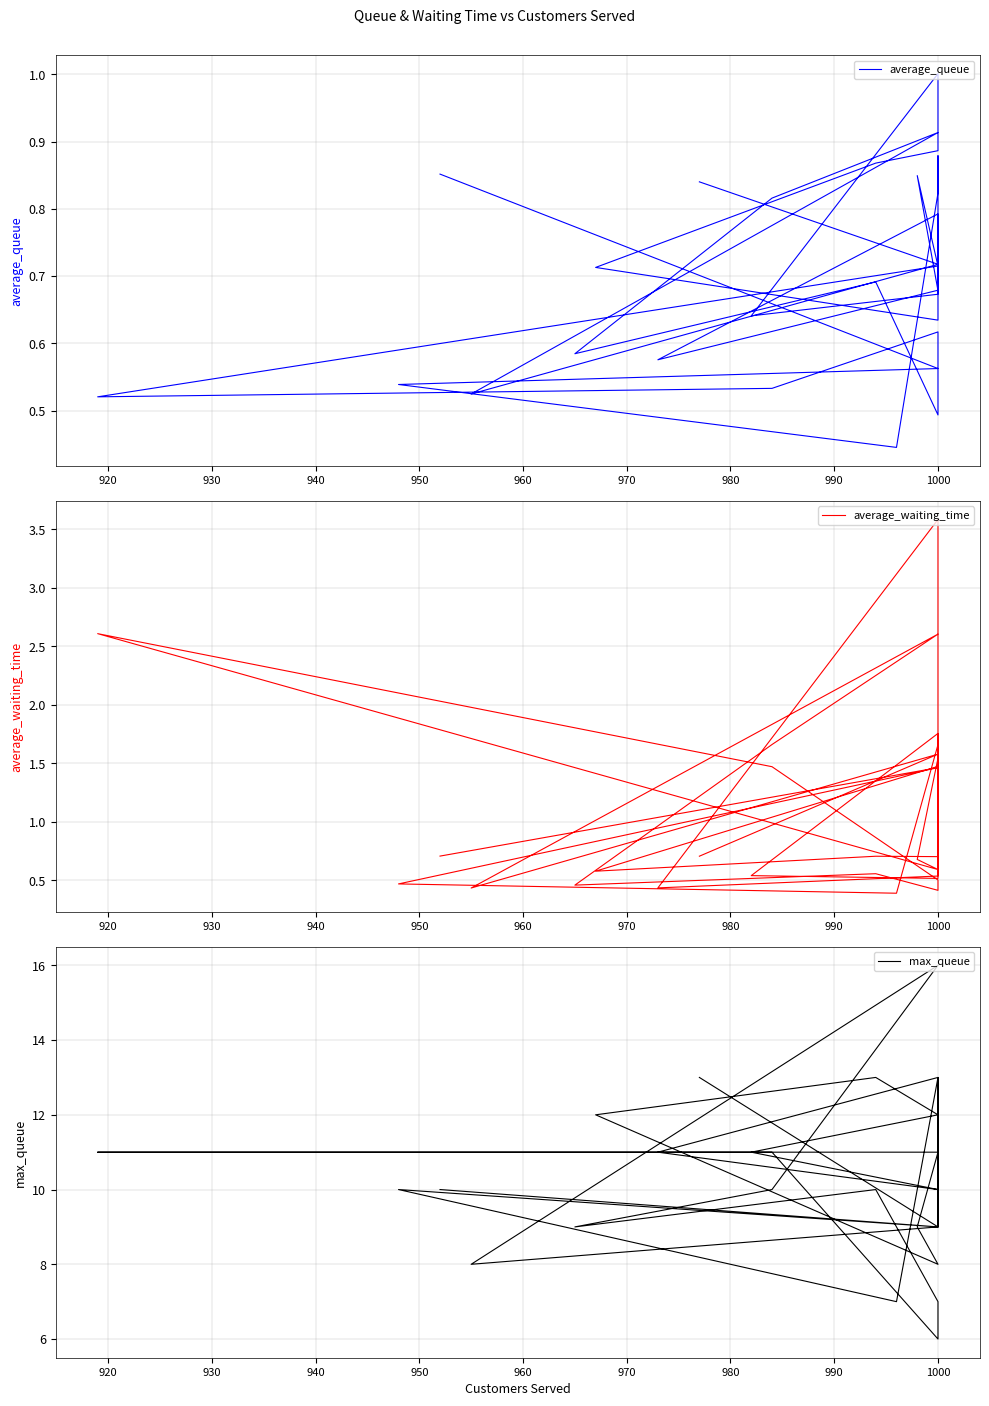

Which has a higher value, 1000 or 1000?

1000